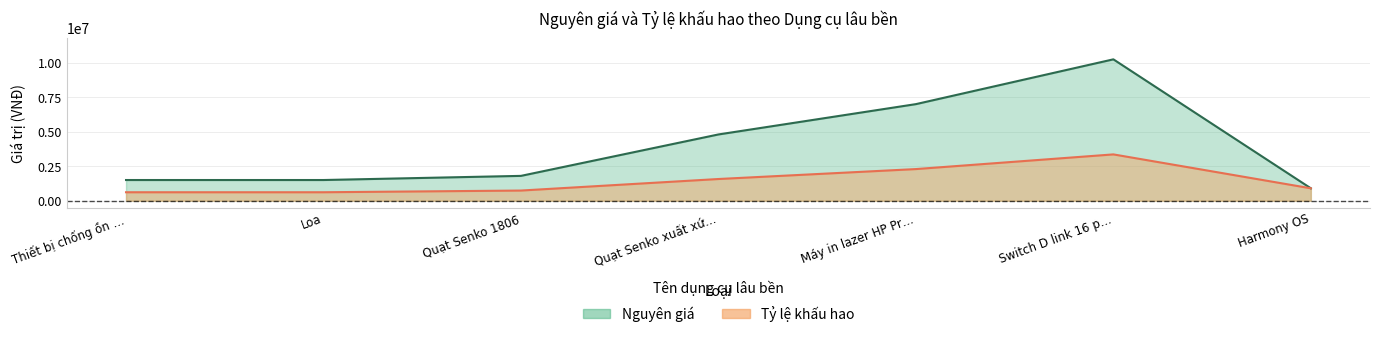

How many lines are shown in the chart?

2